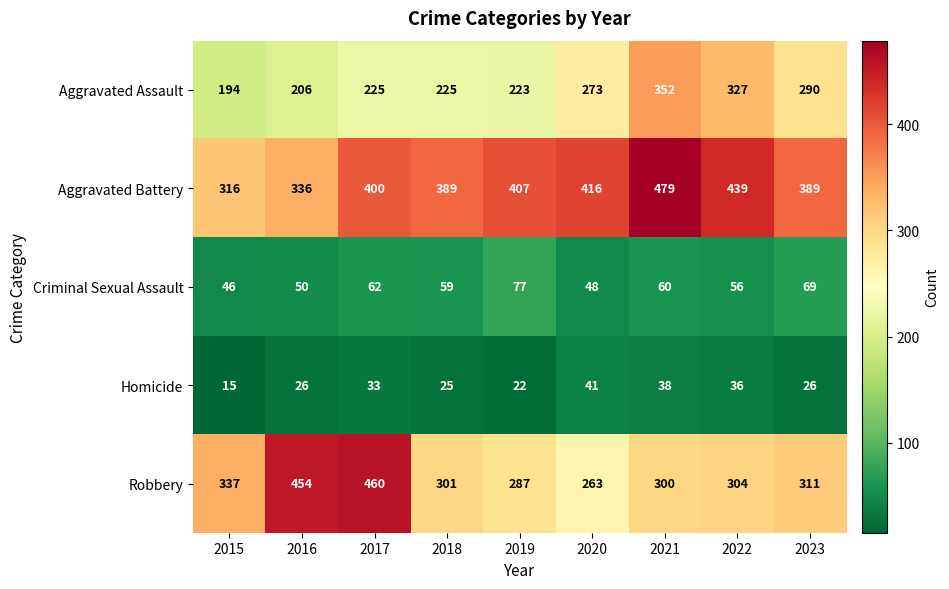

Which series has the largest range (max minus min)?

Robbery